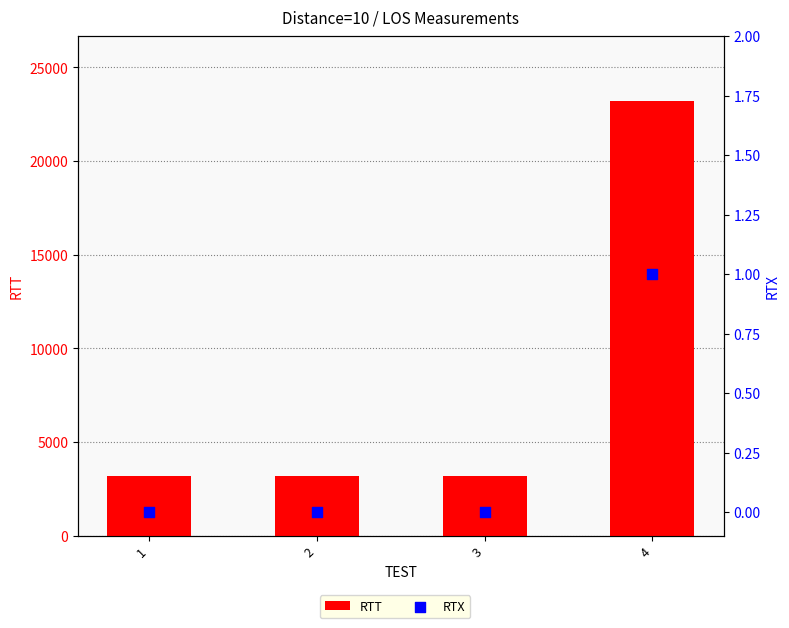

Is the value of RTT at 1 greater than the value of RTX at 2?

Yes